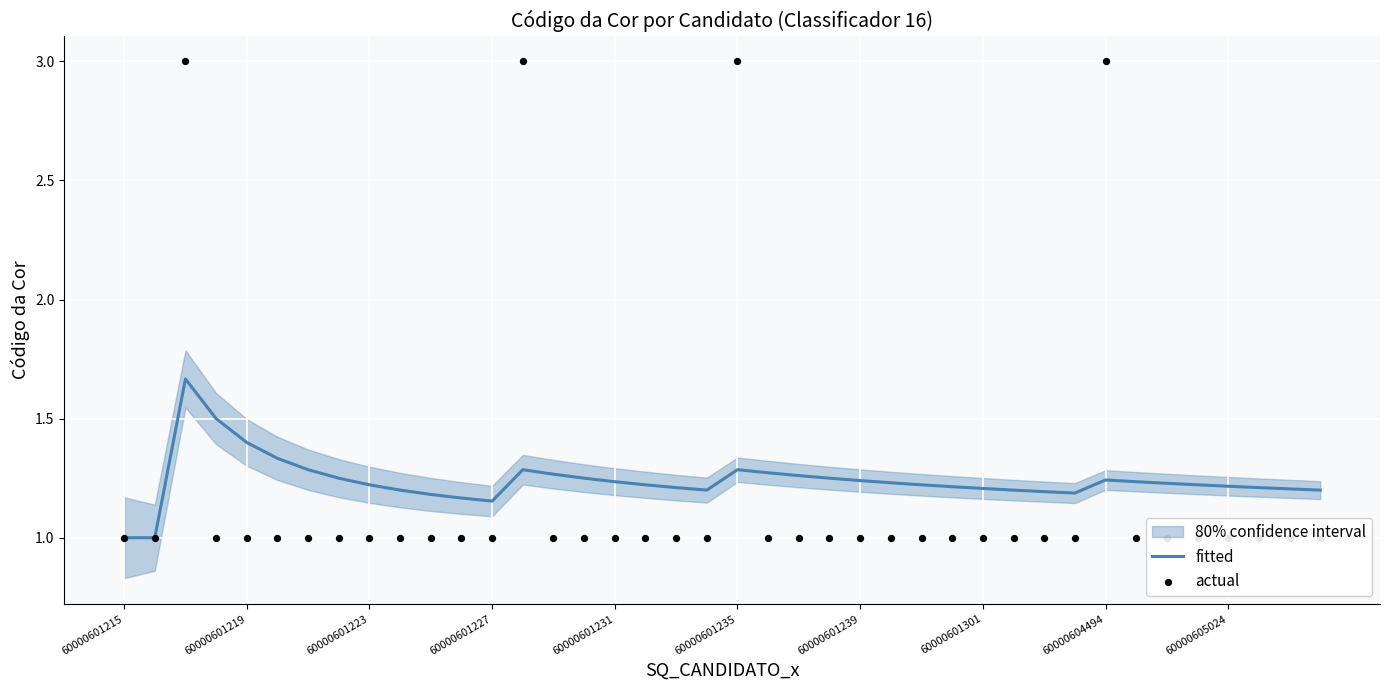

Which series reaches the maximum Y coordinate?

actual